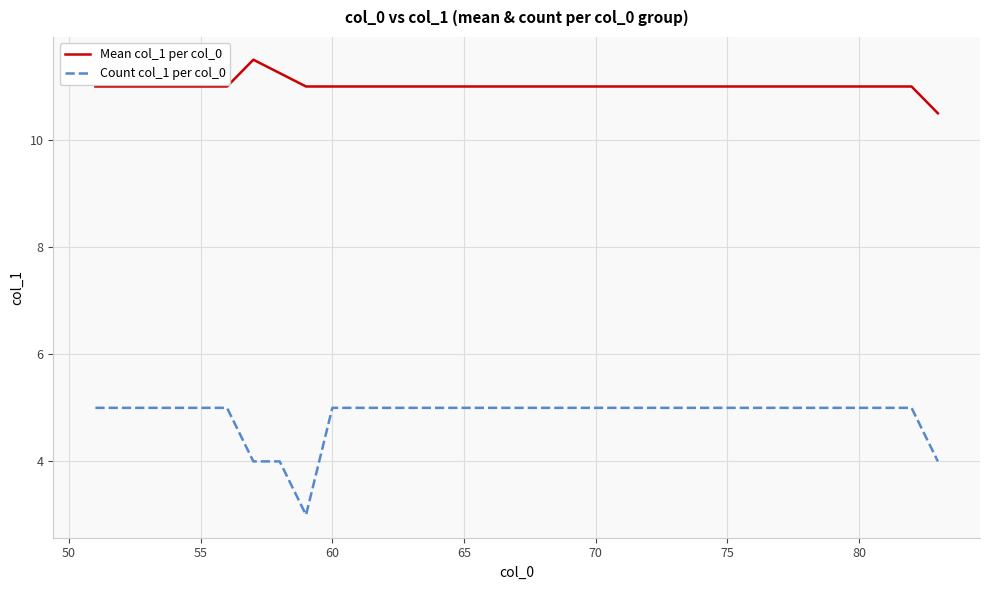

What is the maximum value for Count col_1 per col_0?

5.0